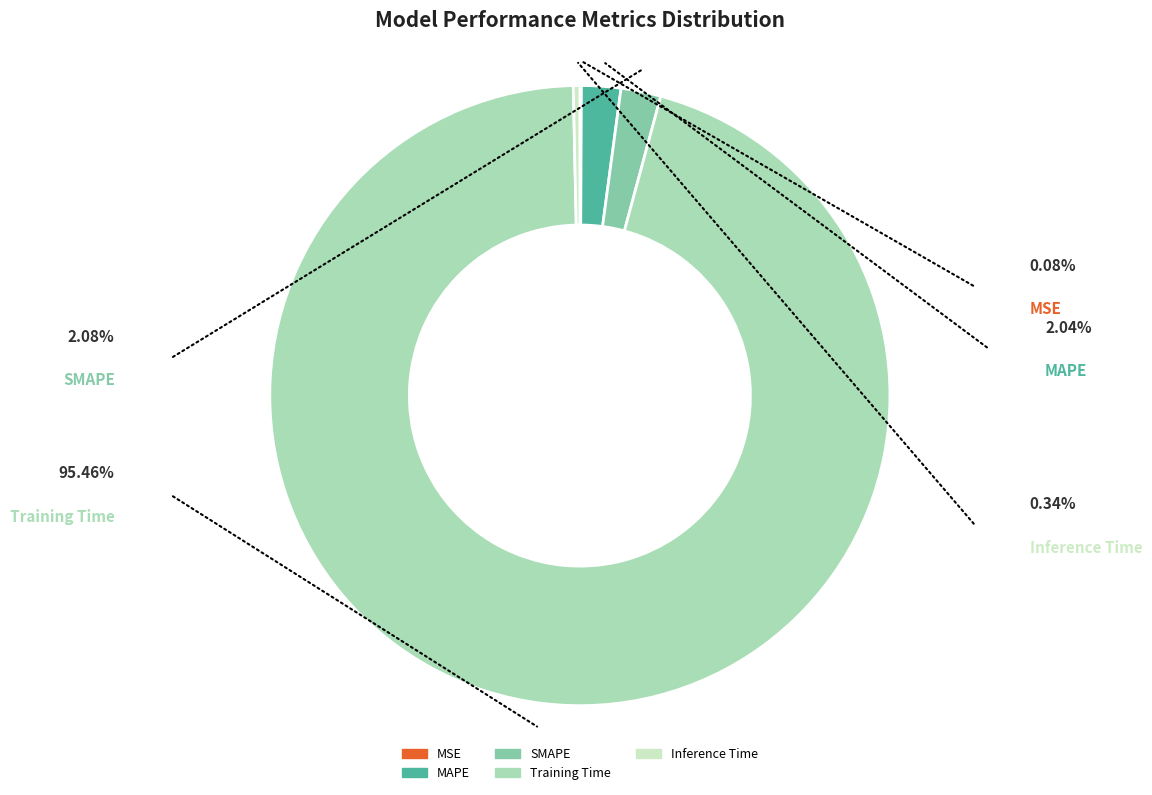

True or false: MSE accounts for 1% of the total.

False